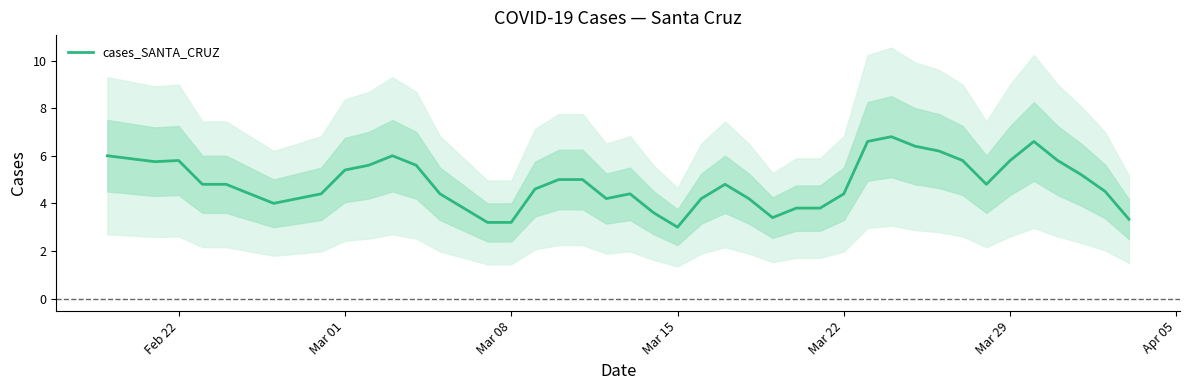

The cases_SANTA_CRUZ series shows 1.9 at Feb 22. True or false?

False